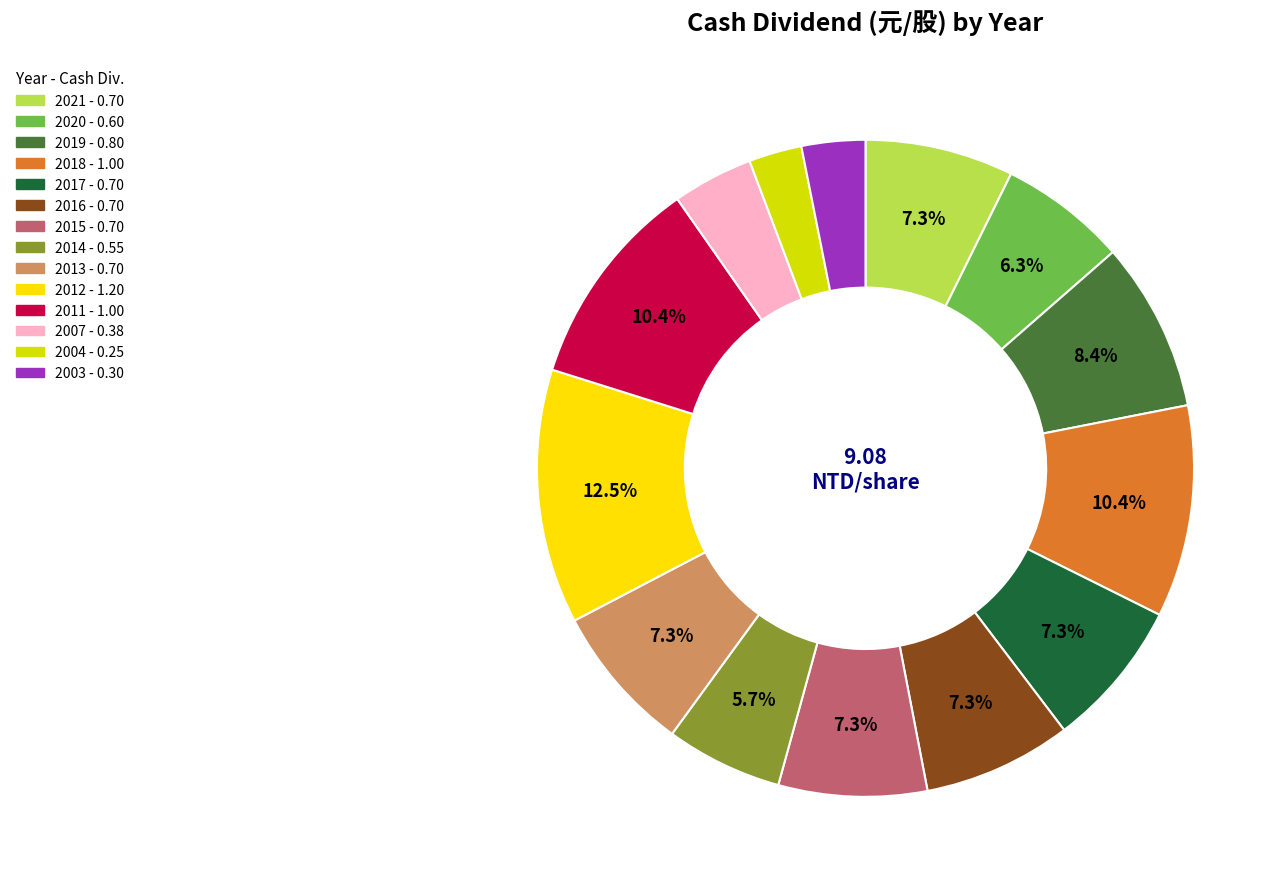

How much of the chart is everything except 2015?

92.7%